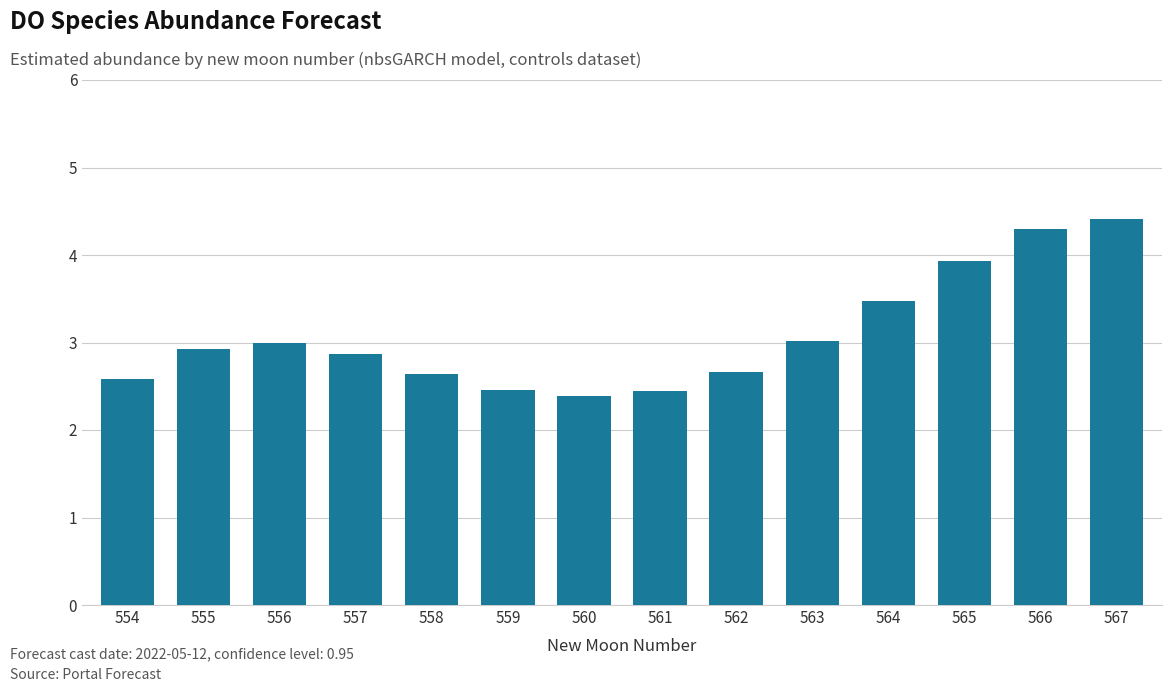

What is the sum of the values at 560 and 557?

5.2